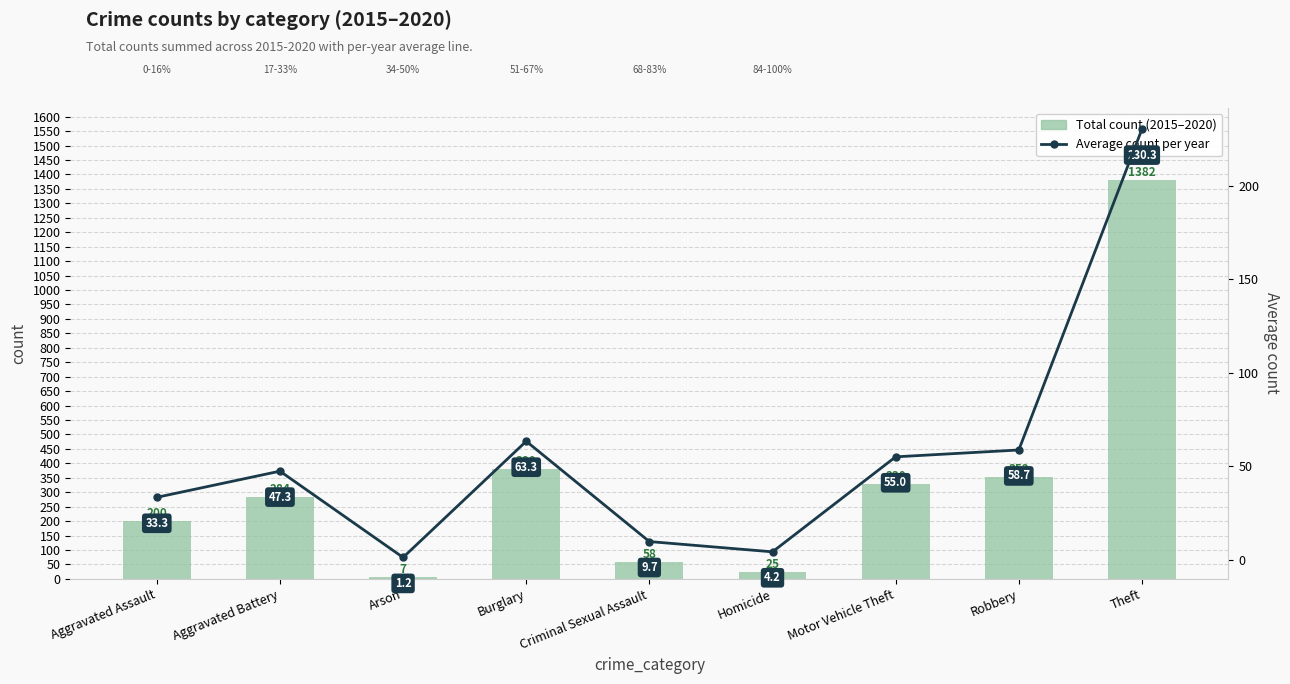

Between Criminal Sexual Assault and Theft, which series saw the biggest shift?

Total count (2015-2020)